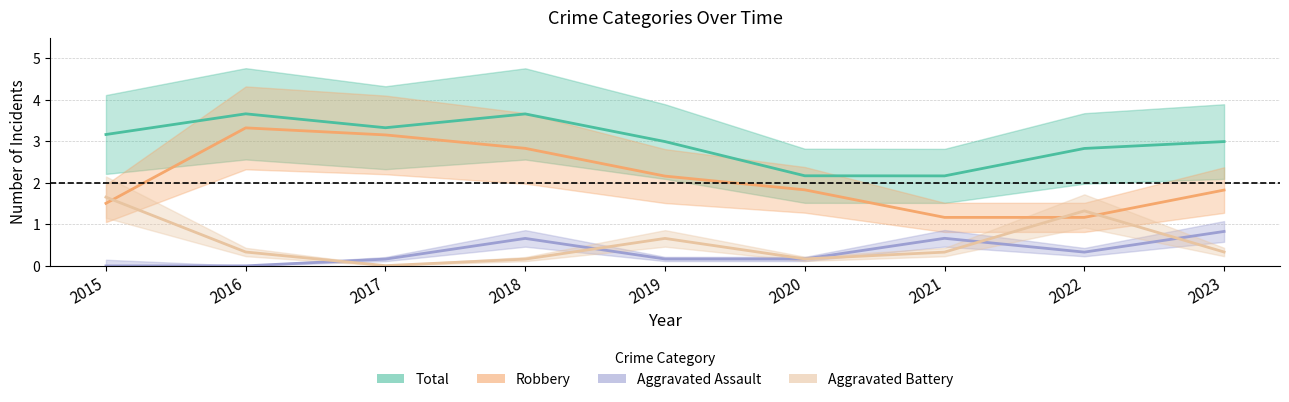

Between 2016 and 2018, which is larger?

2016